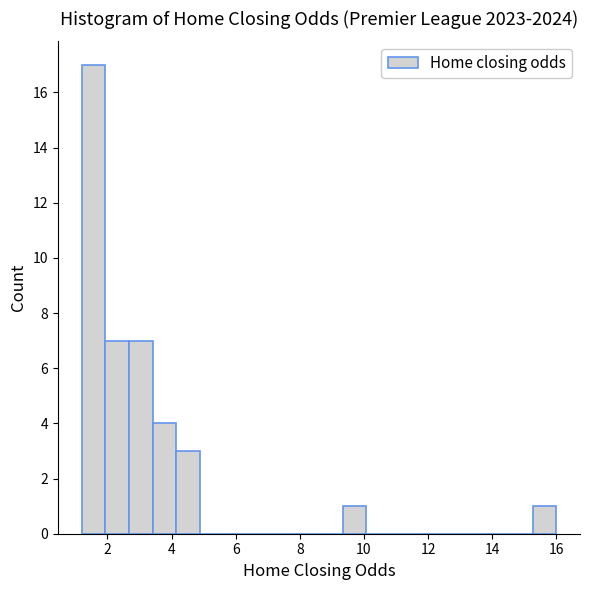

Read against the x-axis, roughly where is the centre of the tallest bar?

1.6